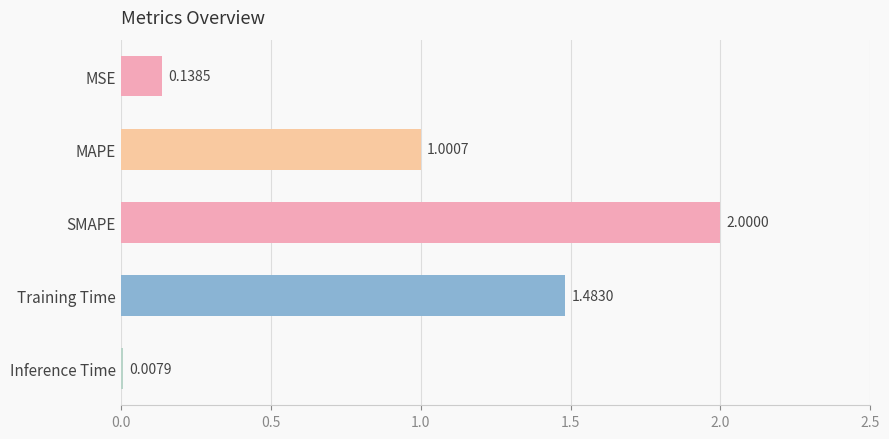

Which has a higher value, MAPE or Inference Time?

MAPE